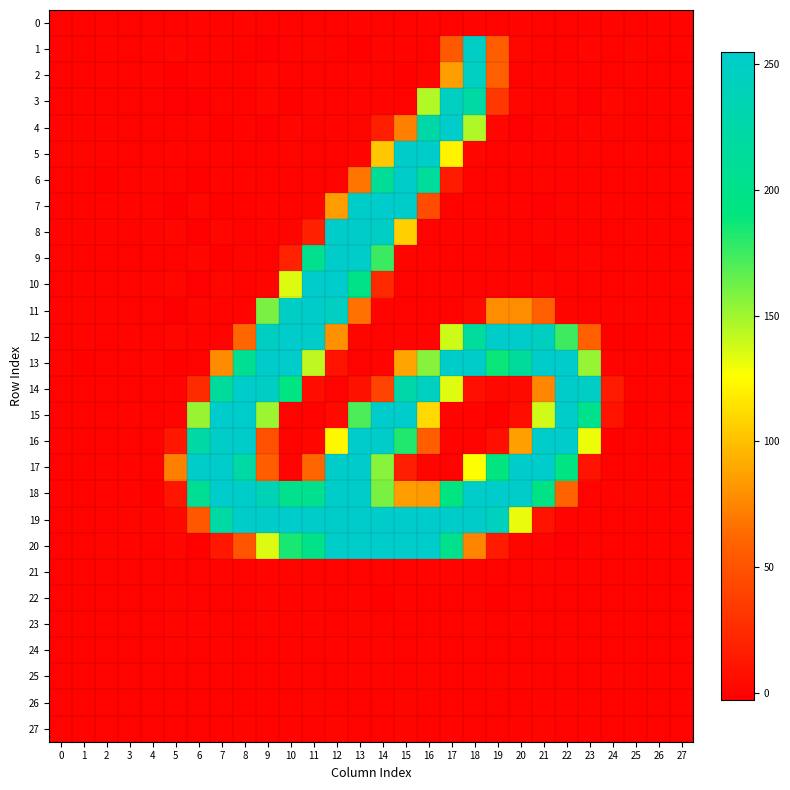

Reading left to right, extract all data points from this chart.

0: 0=-0.1	1=-0.0	2=-0.1	3=0.0	4=0.0	5=-0.3	6=0.3	7=-0.5	8=0.5	9=-0.7	10=-0.4	11=-0.0	12=-0.3	13=0.4	14=-0.2	15=0.0	16=0.5	17=-0.1	18=0.2	19=0.0	20=0.4	21=-0.0	22=0.0	23=0.6	24=0.2	25=0.1	26=0.2	27=0.1
1: 0=0.1	1=-0.9	2=0.3	3=-0.4	4=0.6	5=1.7	6=0.6	7=0.4	8=-0.5	9=-1.8	10=0.1	11=0.7	12=-0.7	13=-1.0	14=0.8	15=0.2	16=-0.5	17=53.6	18=247.9	19=56.6	20=1.4	21=-0.7	22=-0.8	23=1.6	24=-0.3	25=0.7	26=-0.2	27=-0.5
2: 0=-0.0	1=-0.5	2=0.4	3=-0.2	4=0.4	5=-0.9	6=0.4	7=-0.5	8=0.1	9=1.6	10=-0.6	11=-0.3	12=-0.1	13=0.3	14=-0.8	15=-1.0	16=0.8	17=85.6	18=246.6	19=57.5	20=-0.1	21=0.6	22=0.1	23=-0.1	24=-0.5	25=0.5	26=-0.2	27=-0.2
3: 0=-0.3	1=0.5	2=-0.1	3=-0.2	4=0.0	5=-1.5	6=-1.5	7=-0.1	8=0.0	9=1.9	10=-1.2	11=0.2	12=-0.3	13=0.5	14=0.2	15=0.1	16=145.6	17=245.6	18=221.2	19=32.6	20=1.5	21=-0.3	22=1.3	23=-1.8	24=1.1	25=-0.2	26=0.1	27=0.3
4: 0=0.3	1=0.6	2=0.4	3=-0.4	4=-0.2	5=-0.1	6=1.0	7=-0.9	8=0.6	9=-1.6	10=1.3	11=-0.3	12=0.2	13=0.6	14=17.2	15=72.8	16=225.0	17=254.3	18=145.8	19=1.9	20=-1.6	21=0.6	22=-0.1	23=1.6	24=1.0	25=-0.0	26=-0.4	27=-0.2
5: 0=0.7	1=0.9	2=0.6	3=-0.3	4=-0.2	5=0.3	6=0.0	7=0.4	8=-0.2	9=-0.7	10=1.0	11=-0.6	12=0.0	13=0.3	14=102.4	15=253.6	16=253.4	17=121.4	18=1.6	19=-0.6	20=0.3	21=-0.8	22=0.4	23=0.8	24=-0.5	25=0.2	26=-0.6	27=-0.2
6: 0=-0.1	1=-0.2	2=-1.2	3=-0.5	4=0.9	5=-0.2	6=-1.0	7=0.2	8=0.2	9=-0.0	10=-0.2	11=0.1	12=-0.0	13=68.3	14=209.5	15=253.6	16=213.9	17=15.1	18=-0.7	19=-0.3	20=-0.6	21=0.9	22=0.3	23=-0.2	24=0.1	25=-0.1	26=0.4	27=0.1
7: 0=-0.6	1=-0.4	2=0.5	3=0.2	4=0.1	5=-2.4	6=1.5	7=-1.1	8=0.0	9=0.4	10=-0.0	11=0.7	12=84.3	13=251.6	14=253.9	15=252.0	16=45.7	17=-0.4	18=0.3	19=0.9	20=0.2	21=-1.6	22=0.8	23=0.2	24=0.3	25=-0.5	26=-0.0	27=0.0
8: 0=0.6	1=0.4	2=0.4	3=-0.4	4=0.2	5=1.1	6=-1.1	7=1.7	8=-0.5	9=0.4	10=0.9	11=18.1	12=253.0	13=253.6	14=248.8	15=106.2	16=-0.3	17=0.6	18=0.6	19=0.1	20=-0.9	21=1.1	22=0.2	23=-0.9	24=-0.0	25=0.1	26=0.4	27=-0.3
9: 0=0.7	1=-0.2	2=0.0	3=-0.4	4=-0.1	5=-0.6	6=2.3	7=-1.1	8=0.6	9=-0.4	10=18.4	11=201.8	12=253.8	13=253.0	14=175.4	15=0.7	16=0.4	17=-0.1	18=-0.1	19=0.9	20=0.6	21=-1.1	22=0.8	23=1.3	24=-0.2	25=0.2	26=0.4	27=-0.2
10: 0=-0.2	1=0.2	2=0.1	3=0.0	4=0.3	5=1.7	6=-1.6	7=2.0	8=-0.1	9=0.6	10=134.8	11=254.1	12=254.1	13=197.0	14=23.3	15=0.0	16=-0.3	17=0.2	18=-0.2	19=-0.7	20=0.4	21=1.3	22=-0.6	23=-0.8	24=-0.1	25=0.3	26=0.0	27=0.7
11: 0=0.4	1=0.8	2=0.5	3=0.0	4=-0.1	5=-2.9	6=1.1	7=-0.3	8=0.5	9=159.3	10=247.9	11=253.9	12=246.7	13=66.6	14=0.2	15=-0.9	16=0.1	17=-0.4	18=4.0	19=78.2	20=78.3	21=57.4	22=1.1	23=-0.1	24=0.2	25=0.2	26=0.3	27=0.0
12: 0=-0.5	1=0.7	2=-0.5	3=0.2	4=-0.2	5=1.2	6=0.4	7=-0.2	8=61.7	9=246.9	10=253.9	11=251.4	12=79.3	13=0.6	14=-0.3	15=0.5	16=0.4	17=138.5	18=216.6	19=253.5	20=253.1	21=244.6	22=174.5	23=58.5	24=-1.1	25=-1.2	26=0.3	27=0.4
13: 0=0.7	1=-1.0	2=-0.2	3=-0.6	4=0.2	5=-1.0	6=-0.5	7=78.1	8=207.8	9=254.3	10=254.0	11=142.5	12=9.9	13=-0.6	14=0.3	15=87.8	16=156.5	17=252.6	18=253.6	19=187.5	20=214.7	21=253.0	22=254.1	23=152.3	24=0.6	25=-0.1	26=-0.4	27=-0.8
14: 0=-0.5	1=-0.8	2=-0.2	3=-0.1	4=0.0	5=0.2	6=24.7	7=214.3	8=254.2	9=249.1	10=191.8	11=6.3	12=-0.1	13=8.4	14=39.7	15=225.3	16=244.1	17=134.2	18=7.5	19=2.7	20=3.7	21=75.3	22=253.8	23=248.3	24=15.0	25=-0.7	26=0.7	27=-0.4
15: 0=-0.4	1=-0.9	2=-0.2	3=0.3	4=-0.7	5=0.3	6=152.1	7=254.9	8=254.0	9=151.0	10=-0.0	11=-0.3	12=3.6	13=171.0	14=254.9	15=254.1	16=110.3	17=0.1	18=0.1	19=-1.0	20=6.6	21=137.8	22=253.5	23=200.5	24=8.9	25=-1.0	26=0.9	27=0.1
16: 0=0.6	1=0.1	2=0.0	3=-0.3	4=-0.3	5=12.6	6=221.7	7=251.8	8=253.4	9=47.1	10=-0.3	11=2.2	12=122.7	13=254.6	14=253.6	15=182.2	16=56.4	17=0.2	18=0.0	19=7.4	20=86.2	21=252.9	22=254.4	23=130.6	24=-0.9	25=-0.4	26=-0.5	27=-0.0
17: 0=-0.7	1=-0.8	2=0.5	3=0.4	4=-0.2	5=72.7	6=253.7	7=254.4	8=220.5	9=56.0	10=0.3	11=62.1	12=253.5	13=253.9	14=156.0	15=16.3	16=0.6	17=-0.2	18=126.8	19=191.1	20=254.5	21=254.2	22=193.4	23=10.1	24=-0.4	25=-0.4	26=0.1	27=0.8
18: 0=0.3	1=-0.3	2=0.2	3=0.3	4=-0.9	5=10.9	6=207.3	7=254.8	8=253.6	9=235.5	10=202.0	11=202.8	12=253.7	13=253.4	14=159.3	15=84.3	16=83.2	17=191.9	18=253.7	19=254.7	20=253.3	21=194.0	22=59.8	23=-0.1	24=0.3	25=0.8	26=0.7	27=0.4
19: 0=-0.5	1=0.0	2=-0.4	3=0.7	4=0.3	5=2.6	6=52.1	7=221.5	8=252.9	9=253.7	10=254.1	11=253.7	12=253.8	13=254.7	14=253.3	15=254.3	16=254.0	17=253.9	18=253.8	19=242.9	20=131.1	21=10.0	22=0.6	23=0.2	24=0.0	25=-0.9	26=-0.2	27=0.3
20: 0=-0.5	1=-0.2	2=0.7	3=0.6	4=0.0	5=1.4	6=-1.1	7=12.7	8=50.9	9=134.7	10=184.3	11=199.0	12=253.6	13=253.5	14=254.2	15=254.2	16=254.1	17=202.0	18=74.7	19=13.8	20=1.0	21=0.3	22=-1.4	23=1.0	24=-0.4	25=-0.5	26=0.4	27=0.8
21: 0=0.0	1=0.0	2=0.0	3=-0.0	4=-0.0	5=-0.3	6=0.0	7=0.2	8=-0.5	9=0.1	10=0.8	11=-0.1	12=0.1	13=-0.2	14=-0.6	15=-0.4	16=0.2	17=0.5	18=-0.2	19=-0.7	20=-0.2	21=0.6	22=0.2	23=0.5	24=-0.0	25=-0.0	26=-0.0	27=-0.1
22: 0=0.0	1=-0.0	2=0.1	3=0.0	4=-0.0	5=0.7	6=0.1	7=-0.6	8=0.1	9=0.3	10=0.4	11=0.3	12=-0.1	13=0.3	14=-1.0	15=0.3	16=-0.6	17=-0.3	18=0.1	19=-1.0	20=-0.7	21=-0.3	22=0.0	23=-0.6	24=-0.1	25=-0.0	26=-0.1	27=-0.0
23: 0=0.0	1=-0.1	2=0.1	3=0.0	4=-0.0	5=0.9	6=0.2	7=-0.1	8=-0.5	9=0.8	10=-0.7	11=0.2	12=-0.3	13=0.7	14=-0.7	15=-0.5	16=-0.3	17=-0.4	18=0.9	19=0.0	20=0.4	21=-0.5	22=-0.0	23=-0.2	24=0.0	25=-0.0	26=-0.1	27=-0.1
24: 0=0.0	1=0.0	2=0.1	3=-0.0	4=0.0	5=0.6	6=-0.7	7=0.3	8=-0.4	9=-0.1	10=0.6	11=-0.5	12=0.3	13=0.2	14=0.4	15=-0.3	16=0.3	17=-0.3	18=-0.3	19=-0.1	20=-0.0	21=0.1	22=0.3	23=-0.6	24=-0.2	25=-0.1	26=-0.1	27=-0.1
25: 0=-0.1	1=-0.0	2=-0.1	3=0.0	4=0.0	5=-0.1	6=0.1	7=-0.3	8=0.1	9=-0.8	10=0.3	11=0.0	12=-0.1	13=0.2	14=0.6	15=-0.3	16=0.9	17=0.0	18=-0.1	19=0.8	20=0.4	21=-0.6	22=-0.6	23=-0.7	24=0.1	25=0.0	26=0.1	27=0.2
26: 0=0.1	1=0.0	2=0.1	3=-0.0	4=-0.0	5=-0.3	6=-0.4	7=-0.1	8=-0.0	9=-0.6	10=0.0	11=1.0	12=0.1	13=-0.7	14=-0.1	15=0.8	16=-0.8	17=-0.1	18=-0.5	19=-0.2	20=-0.7	21=0.5	22=0.2	23=-0.2	24=-0.2	25=-0.0	26=-0.1	27=-0.1
27: 0=0.0	1=0.0	2=-0.0	3=-0.0	4=-0.0	5=-0.6	6=0.1	7=-0.2	8=0.6	9=-0.3	10=0.3	11=-0.5	12=0.9	13=-0.4	14=0.0	15=0.9	16=0.1	17=0.3	18=-0.5	19=-0.1	20=0.4	21=0.9	22=-0.1	23=0.4	24=-0.0	25=0.1	26=0.0	27=0.0